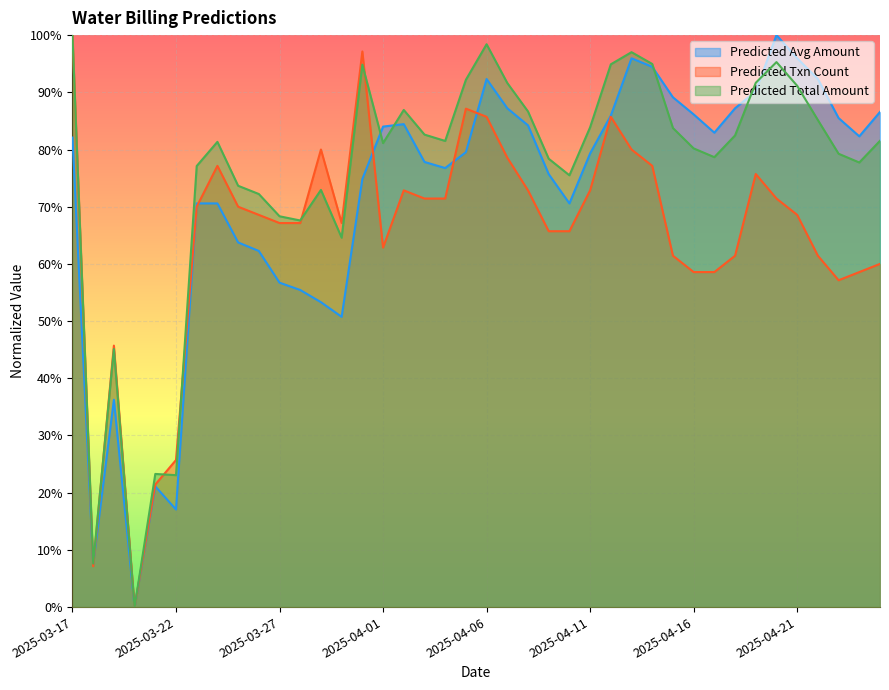

Between which two adjacent categories do predicted_avg_amount and predicted_total_amount first intersect?

2025-03-31 and 2025-04-01